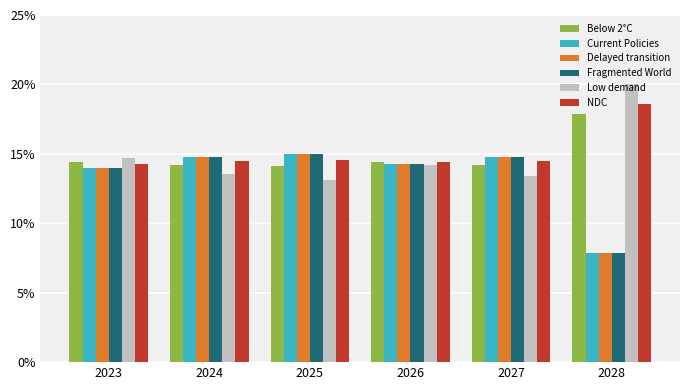

Reading left to right, transcribe all the data shown in this chart.

Below 2°C: 2023=0.1	2024=0.1	2025=0.1	2026=0.1	2027=0.1	2028=0.2
Current Policies: 2023=0.1	2024=0.1	2025=0.1	2026=0.1	2027=0.1	2028=0.1
Delayed transition: 2023=0.1	2024=0.1	2025=0.1	2026=0.1	2027=0.1	2028=0.1
Fragmented World: 2023=0.1	2024=0.1	2025=0.1	2026=0.1	2027=0.1	2028=0.1
Low demand: 2023=0.1	2024=0.1	2025=0.1	2026=0.1	2027=0.1	2028=0.2
NDC: 2023=0.1	2024=0.1	2025=0.1	2026=0.1	2027=0.1	2028=0.2